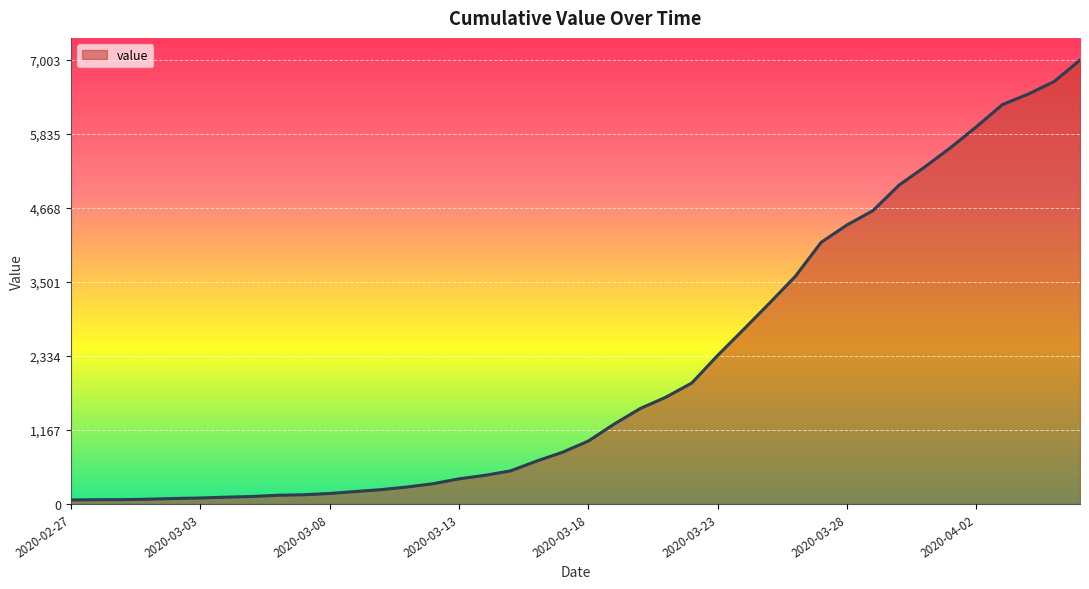

What is the difference between the maximum and minimum values?

6939